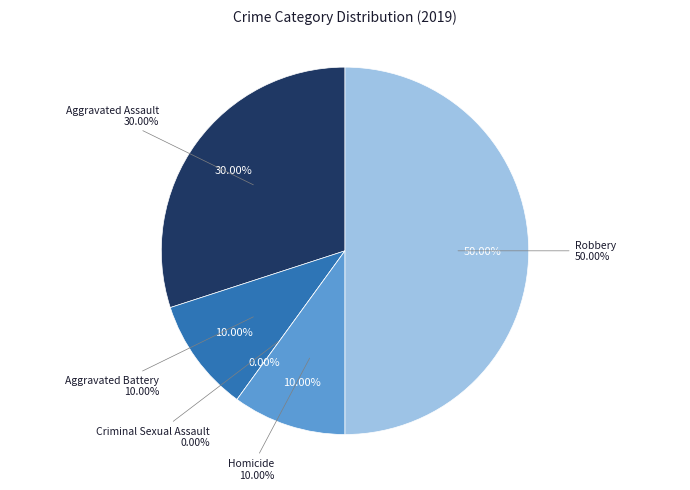

How many slices are in this pie chart?

5